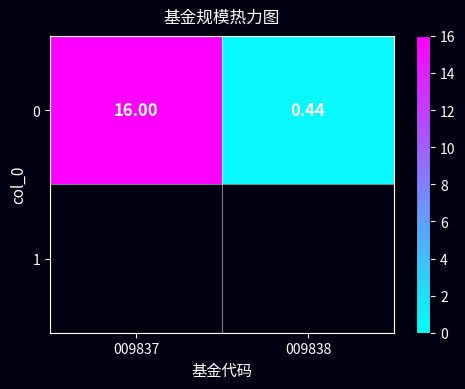

Read the value at 009837.

16.0